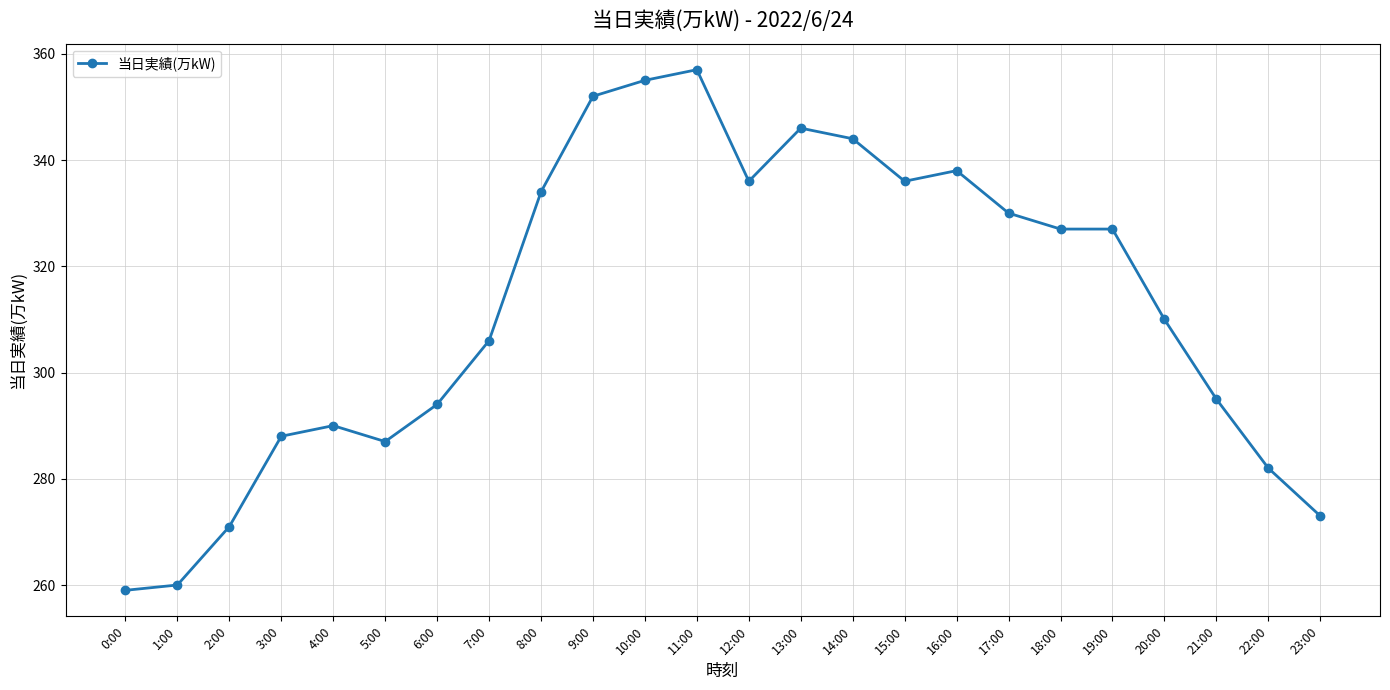

How many lines are shown in the chart?

1